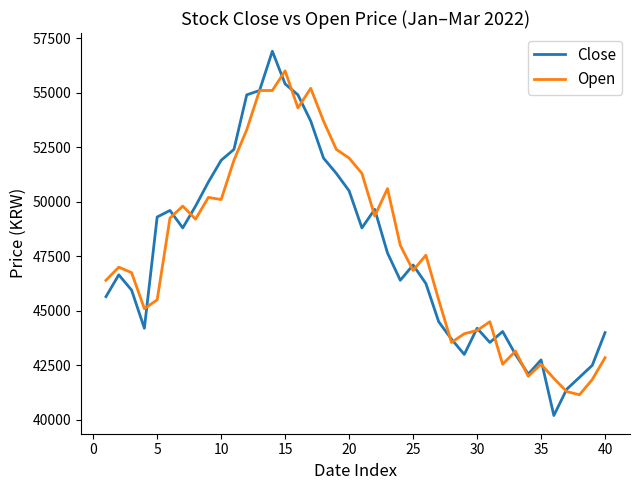

What is the minimum value shown in the chart?

40200